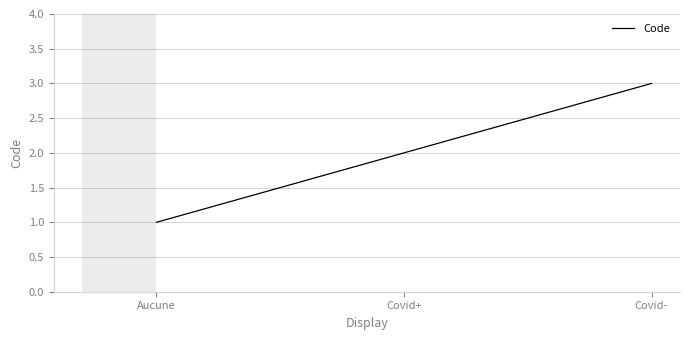

Rank the categories by value from highest to lowest.

Covid-, Covid+, Aucune